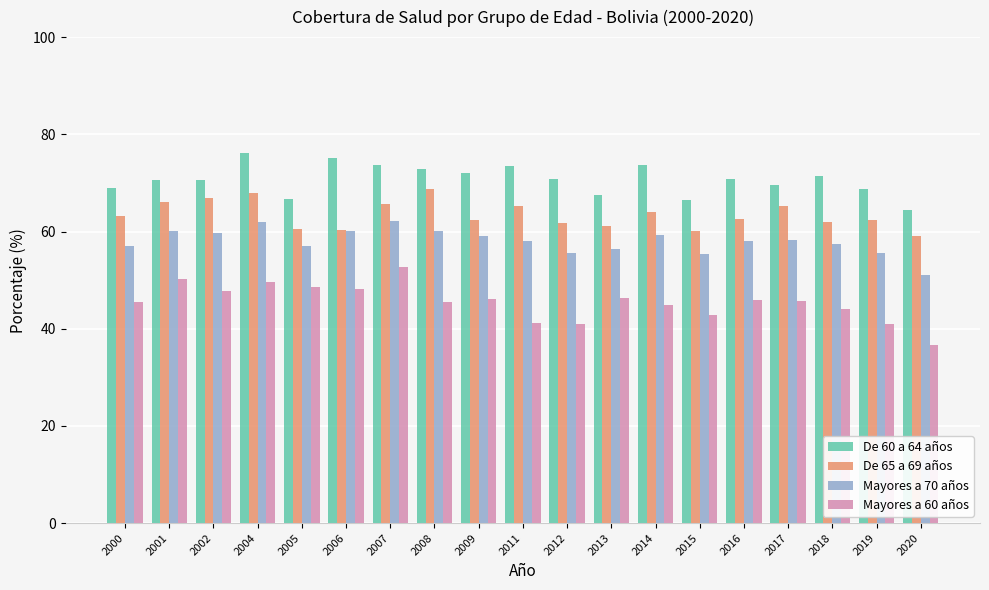

What is the value of the De 60 a 64 años bar at the 18th from the left?

68.7